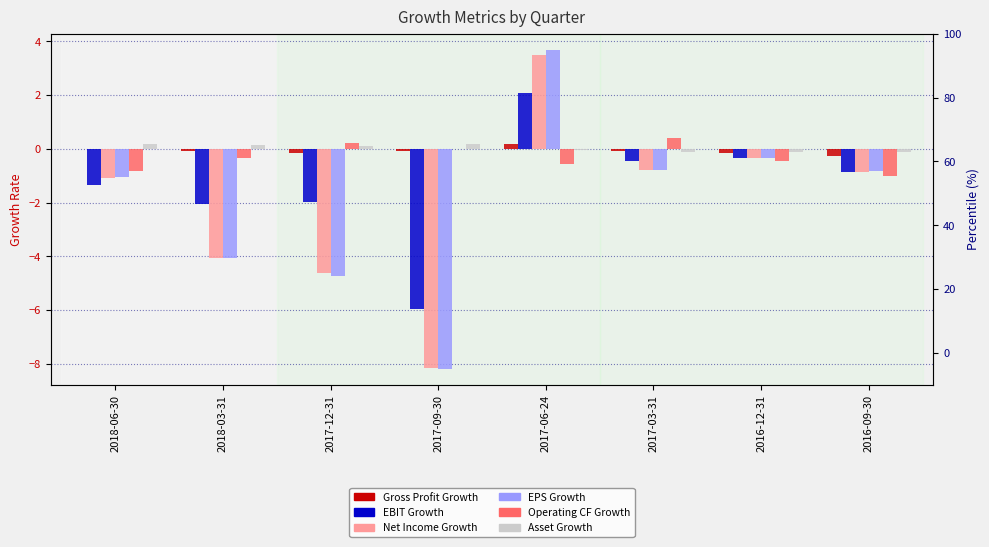

Reading left to right, what are all the values shown in this chart?

Gross Profit Growth: 0.0	-0.1	-0.2	-0.1	0.2	-0.1	-0.2	-0.2
EBIT Growth: -1.3	-2.0	-2.0	-6.0	2.1	-0.4	-0.3	-0.9
Net Income Growth: -1.1	-4.0	-4.6	-8.2	3.5	-0.8	-0.3	-0.8
EPS Growth: -1.0	-4.1	-4.7	-8.2	3.7	-0.8	-0.3	-0.8
Operating CF Growth: -0.8	-0.3	0.2	0.0	-0.6	0.4	-0.4	-1.0
Asset Growth: 0.2	0.1	0.1	0.2	-0.0	-0.1	-0.1	-0.1